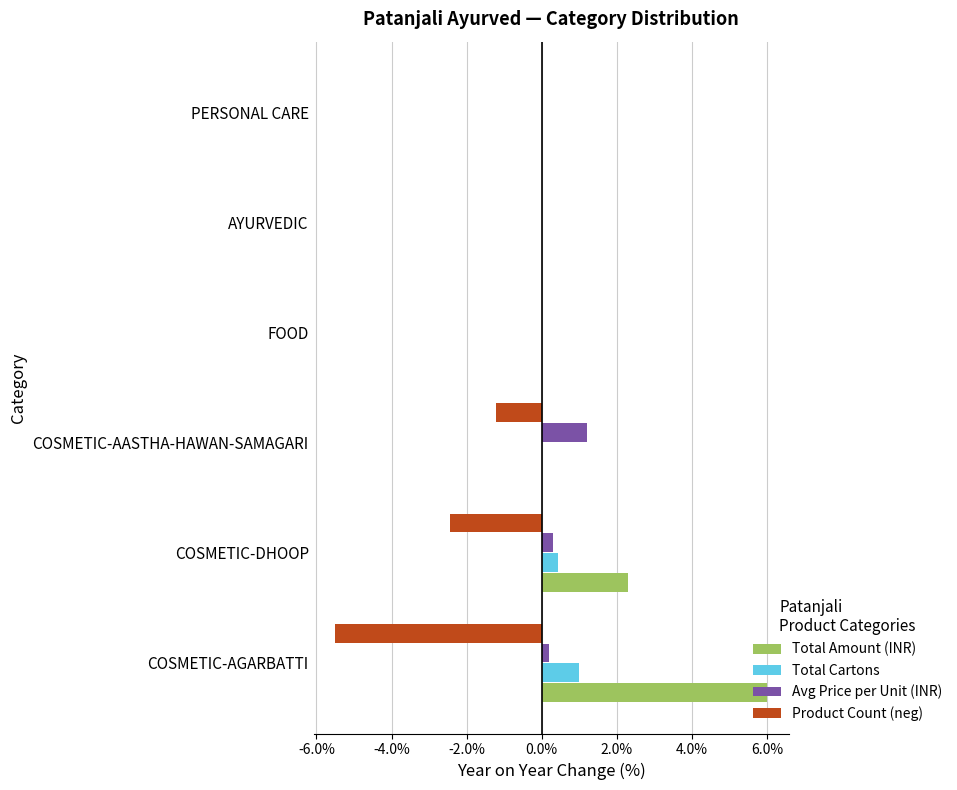

What is the greatest value displayed?

6.0